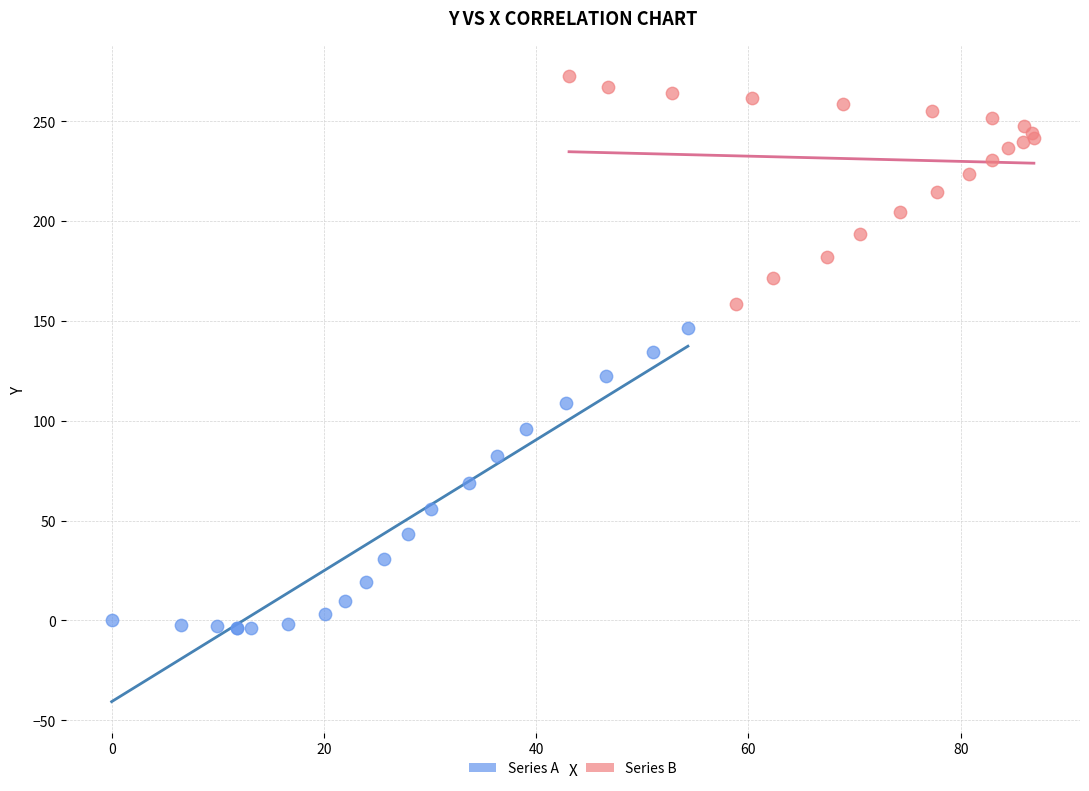

Which series has the largest Y range (max minus min)?

Series A